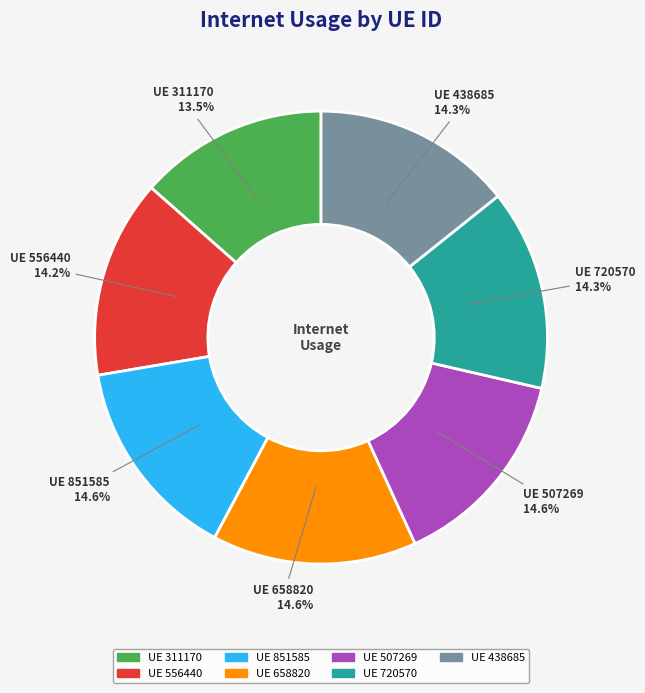

To the nearest percent, what is the average slice percentage?

14%